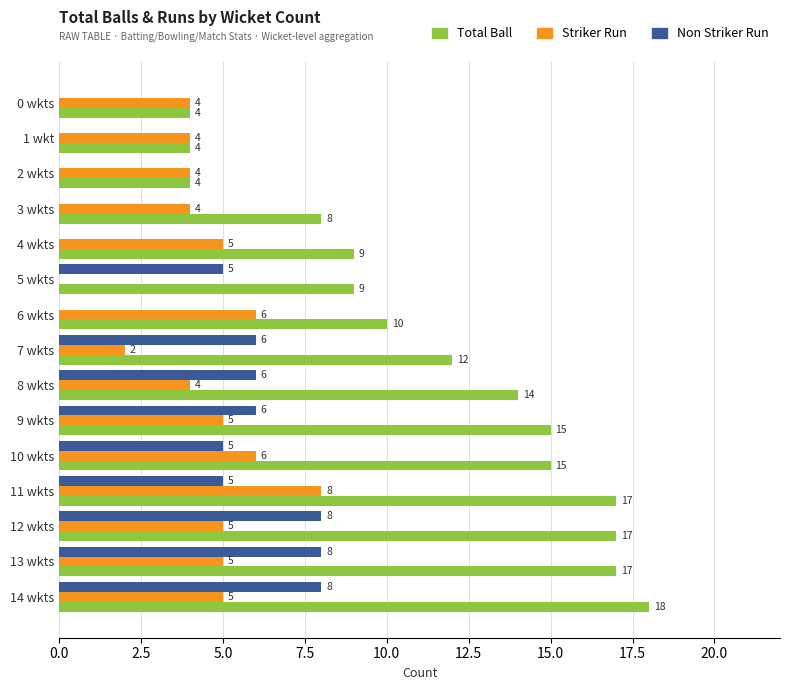

Which series has the largest total across all categories?

Total Ball